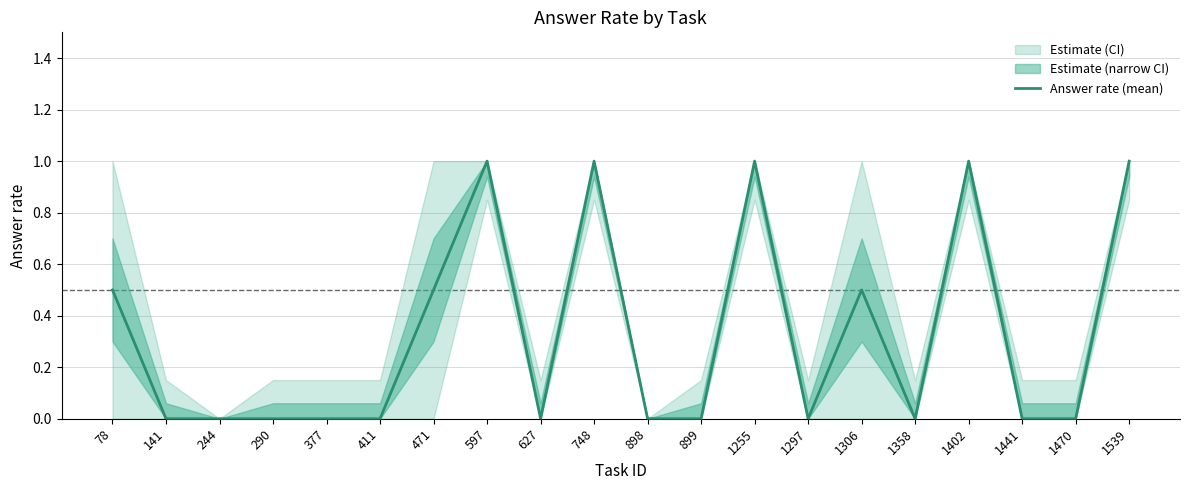

List the labels in order of value, smallest first.

141, 244, 290, 377, 411, 627, 898, 899, 1297, 1358, 1441, 1470, 78, 471, 1306, 597, 748, 1255, 1402, 1539